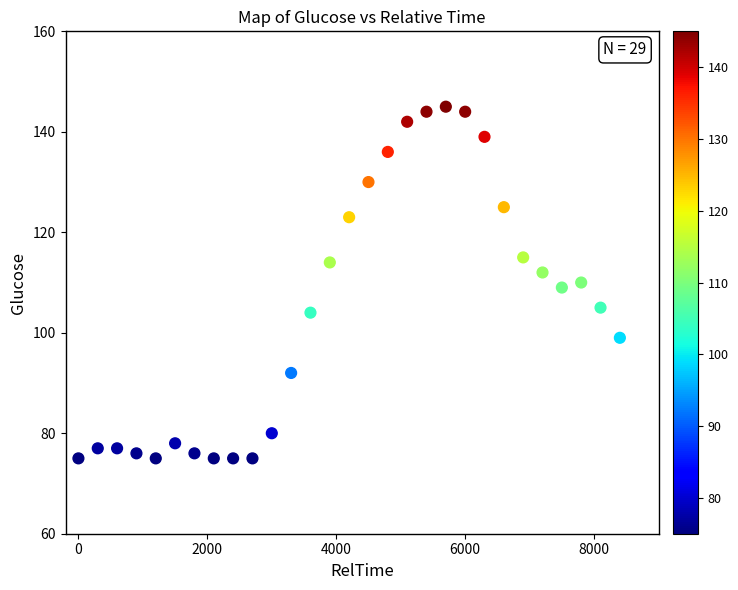

What is the range of X values (max minus min)?

8400